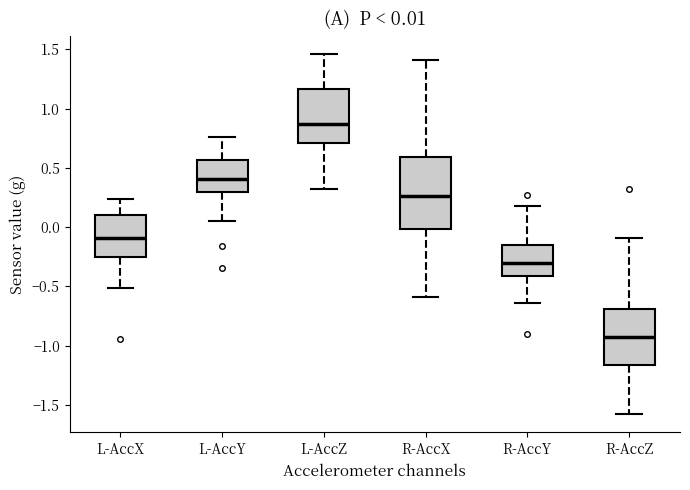

Comparing the boxes themselves (not the whiskers), which one is the tallest?

R-AccX